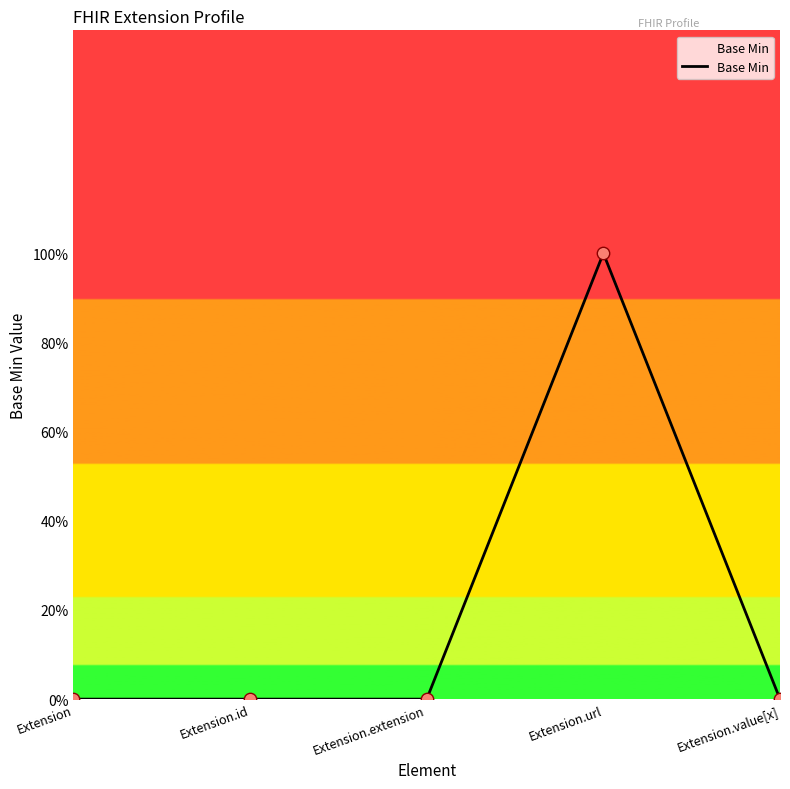

Which has a higher value, Extension.id or Extension.url?

Extension.url